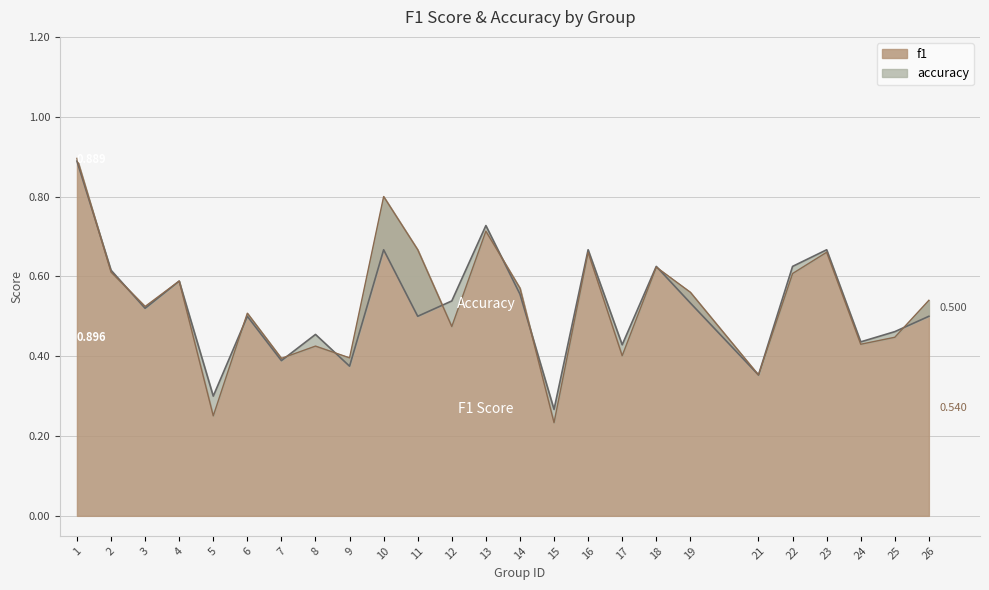

The accuracy series shows 0.2 at 3. True or false?

False